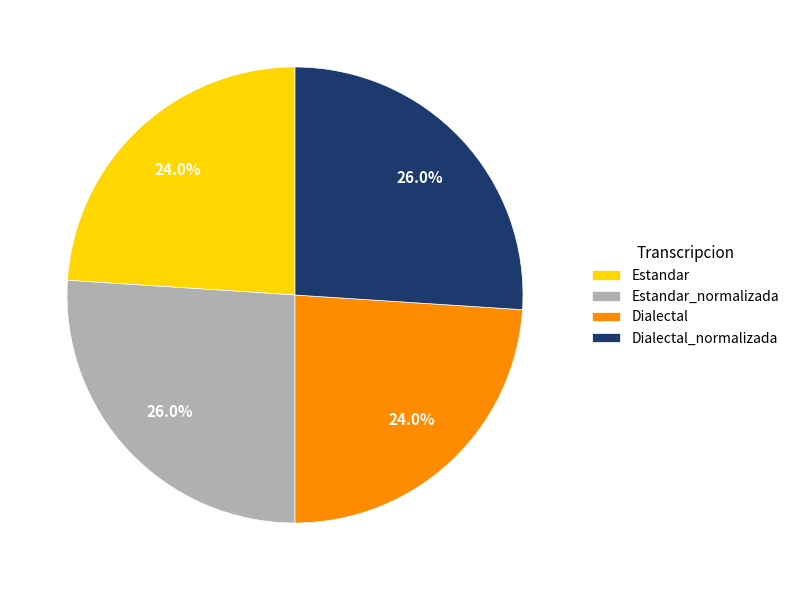

Does any single category account for the majority?

No